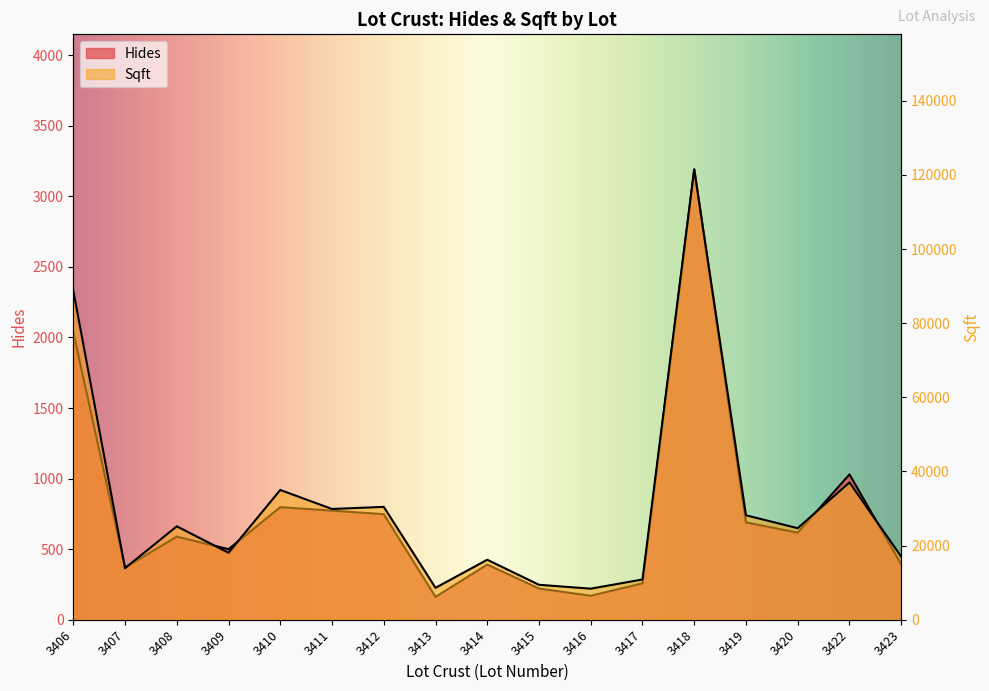

At how many categories does at least one series exceed 106837?

1